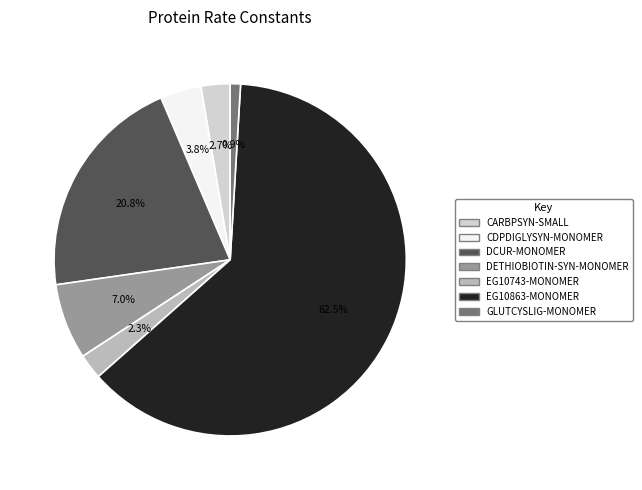

Which slice is the smallest?

GLUTCYSLIG-MONOMER